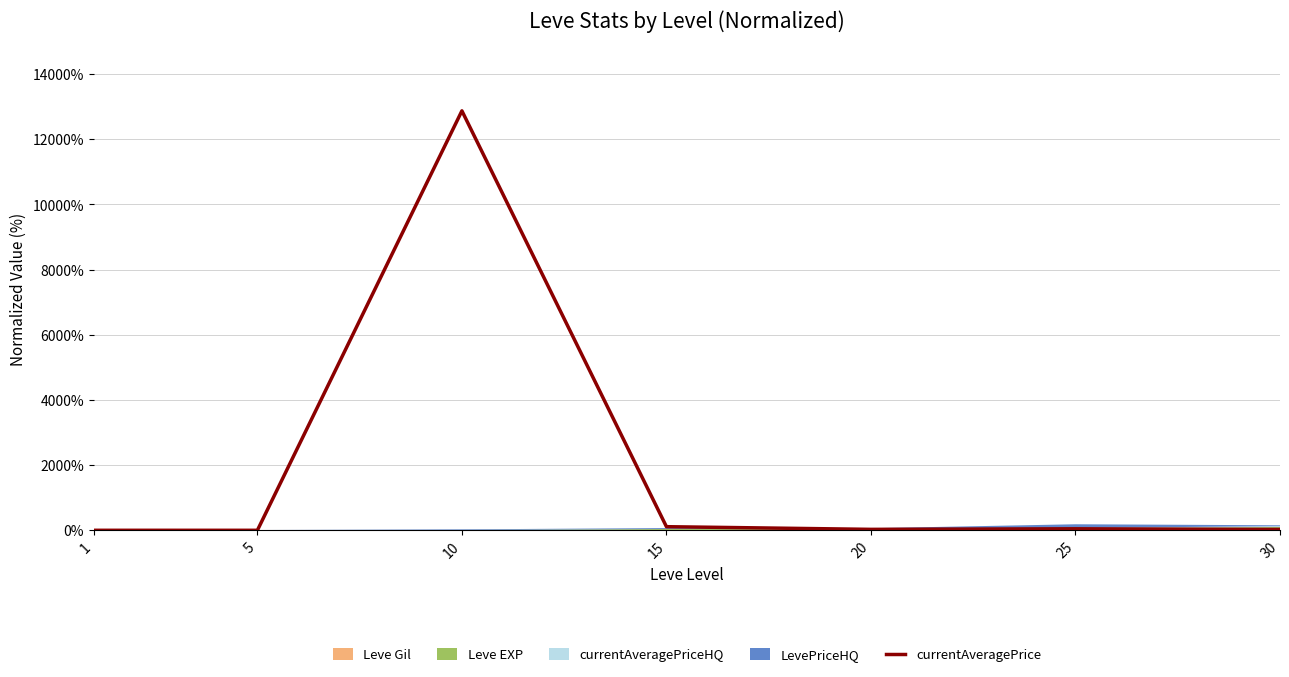

What is the average value?

1869.6